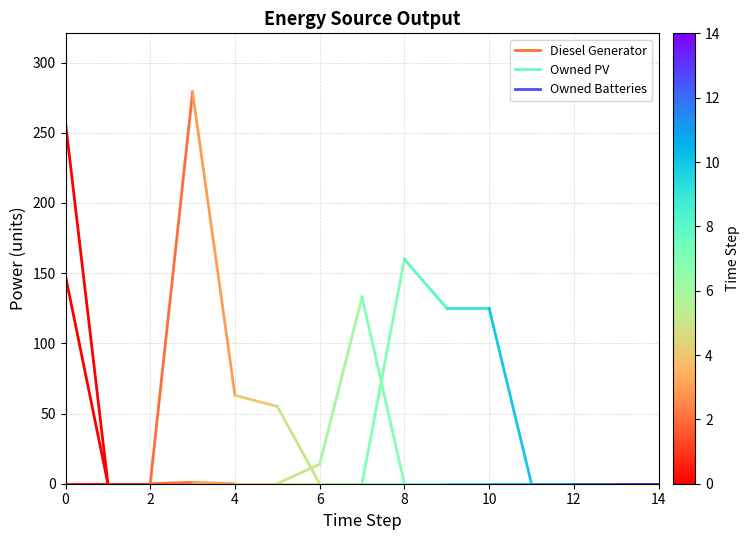

Is it true that Owned PV equals 0 at 2?

True